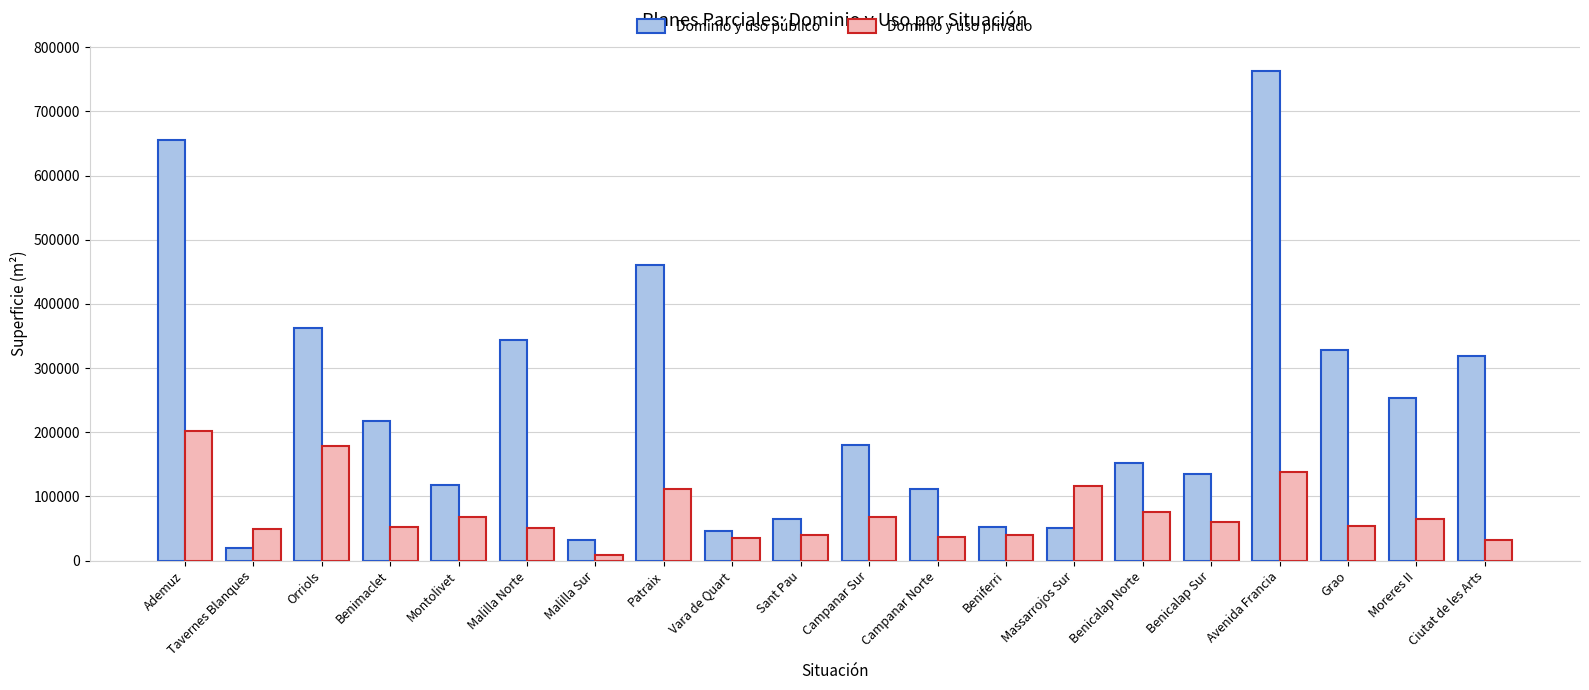

What is the difference between the maximum and second lowest values in the Dominio y uso privado series?

169332